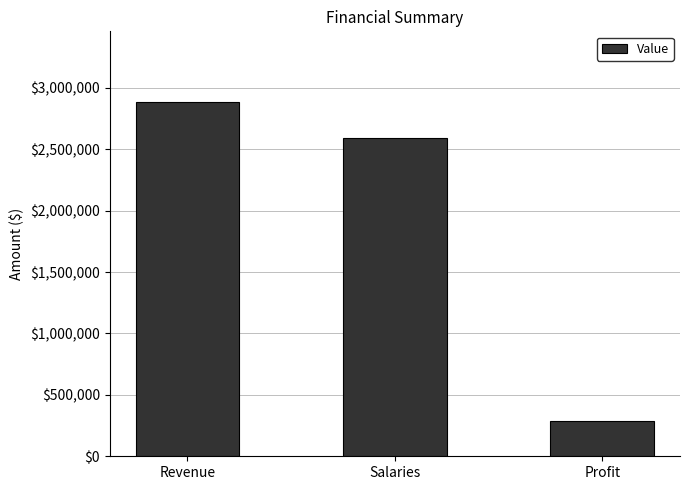

Is it true that the value at Profit is 421083.8?

False